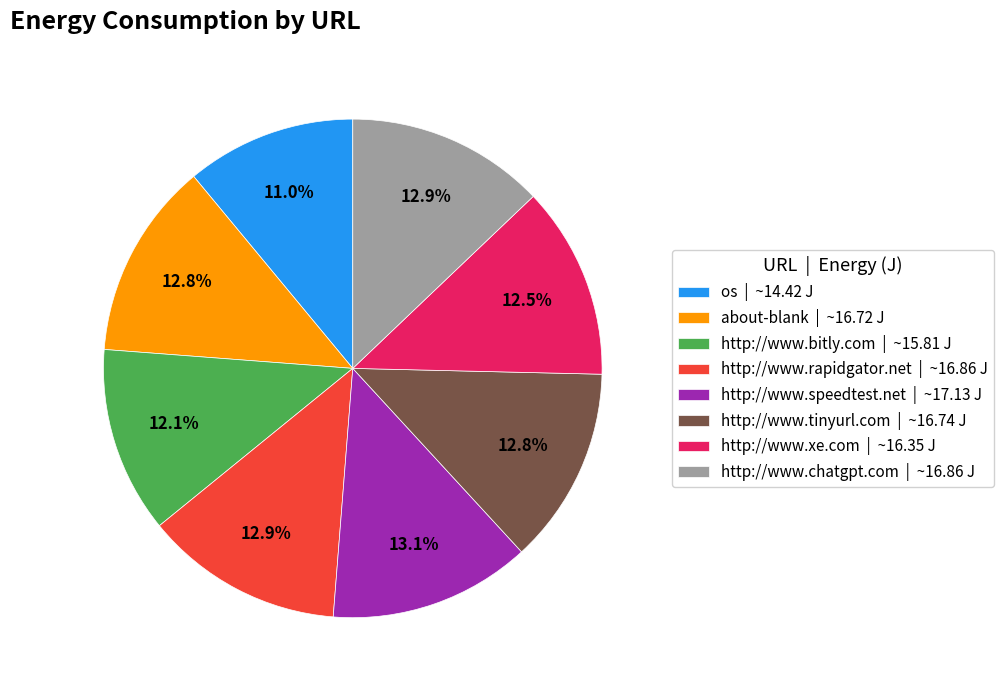

Is it true that http://www.rapidgator.net is 26% of the pie?

False